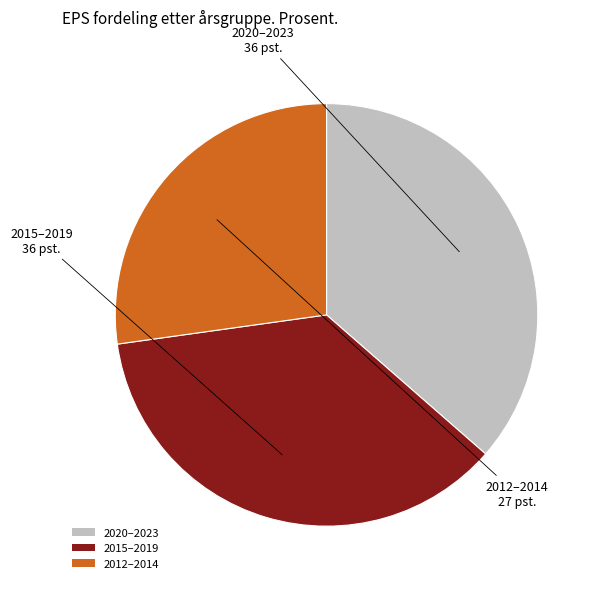

How many slices are in this pie chart?

3